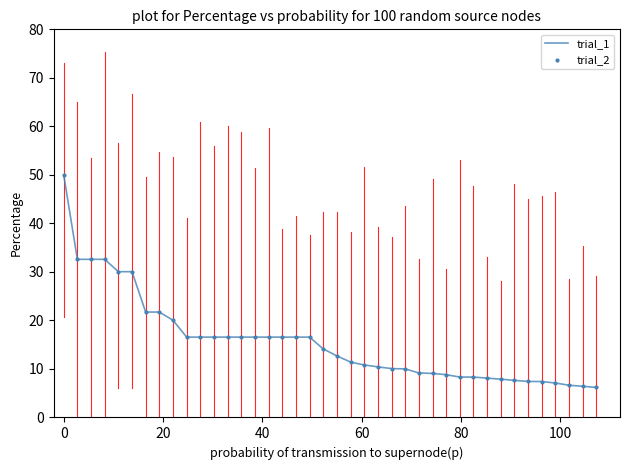

What is the difference between the maximum and minimum values?

43.8